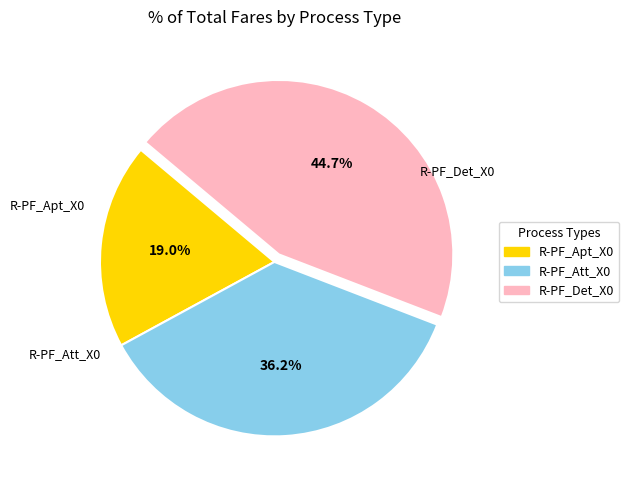

What percentage is the R-PF_Apt_X0 slice, to the nearest percent?

19%